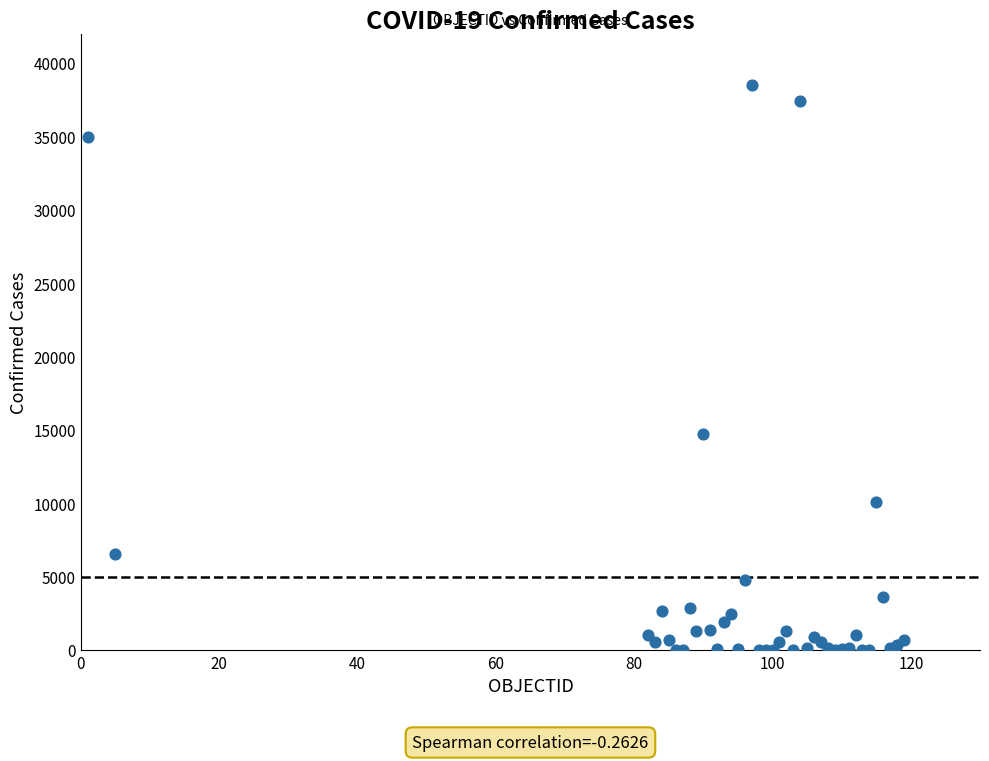

What Y value in the scatter plot is closest to 19250?

14749